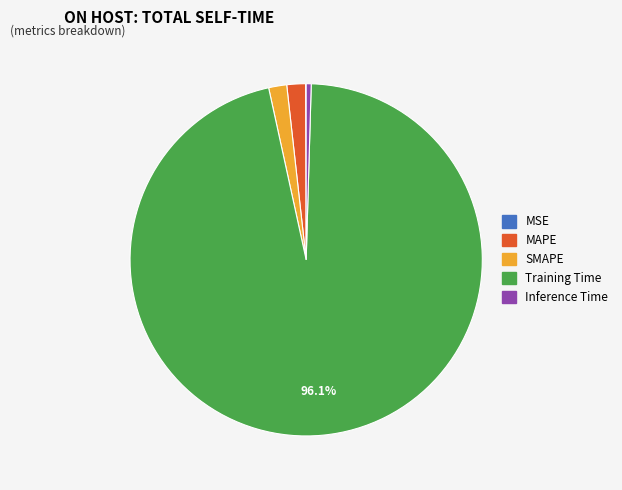

Combined, do Training Time and SMAPE account for over 50%?

Yes